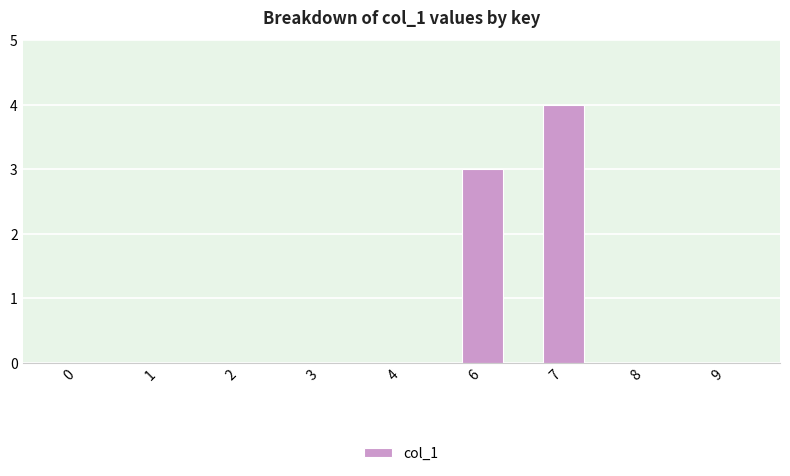

What is the change in value from 3 to 7?

+4